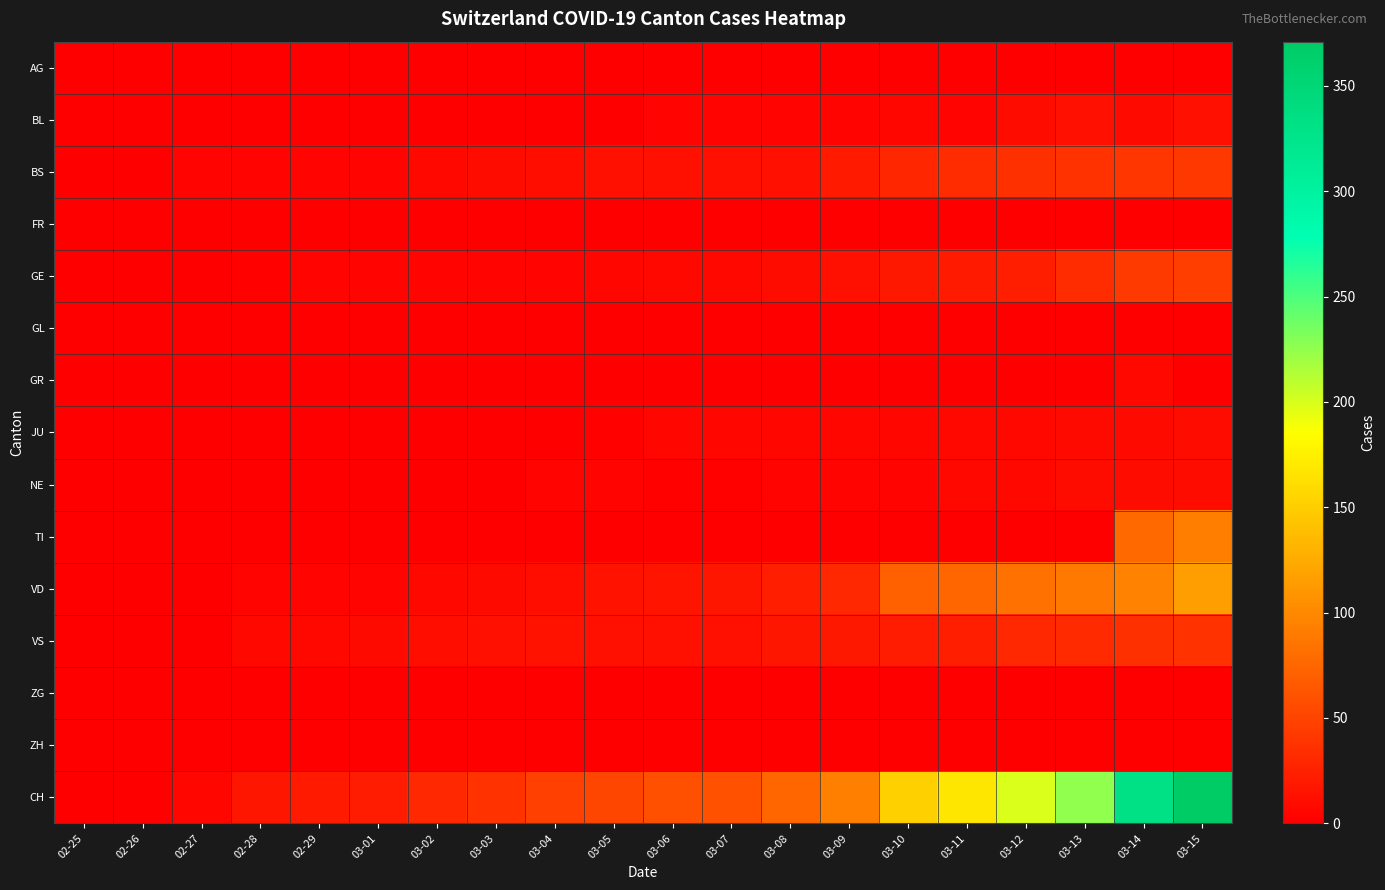

Reading left to right, extract all data points from this chart.

AG: 02-25=0	02-26=0	02-27=0	02-28=0	02-29=0	03-01=0	03-02=0	03-03=0	03-04=0	03-05=0	03-06=0	03-07=0	03-08=0	03-09=0	03-10=0	03-11=0	03-12=1	03-13=0	03-14=0	03-15=0
BL: 02-25=0	02-26=0	02-27=0	02-28=0	02-29=1	03-01=1	03-02=1	03-03=1	03-04=1	03-05=1	03-06=4	03-07=4	03-08=4	03-09=4	03-10=5	03-11=3	03-12=9	03-13=12	03-14=8	03-15=12
BS: 02-25=0	02-26=0	02-27=3	02-28=3	02-29=4	03-01=4	03-02=7	03-03=9	03-04=11	03-05=12	03-06=12	03-07=12	03-08=13	03-09=19	03-10=28	03-11=33	03-12=36	03-13=37	03-14=40	03-15=42
FR: 02-25=0	02-26=0	02-27=0	02-28=0	02-29=0	03-01=0	03-02=0	03-03=0	03-04=0	03-05=0	03-06=0	03-07=0	03-08=0	03-09=0	03-10=0	03-11=0	03-12=0	03-13=0	03-14=0	03-15=0
GE: 02-25=0	02-26=1	02-27=1	02-28=2	02-29=3	03-01=3	03-02=3	03-03=4	03-04=4	03-05=5	03-06=7	03-07=7	03-08=9	03-09=13	03-10=18	03-11=20	03-12=23	03-13=33	03-14=43	03-15=46
GL: 02-25=0	02-26=0	02-27=0	02-28=0	02-29=0	03-01=0	03-02=0	03-03=0	03-04=0	03-05=0	03-06=0	03-07=0	03-08=0	03-09=0	03-10=0	03-11=0	03-12=0	03-13=0	03-14=0	03-15=0
GR: 02-25=0	02-26=0	02-27=0	02-28=0	02-29=0	03-01=0	03-02=0	03-03=0	03-04=0	03-05=0	03-06=0	03-07=0	03-08=0	03-09=0	03-10=0	03-11=0	03-12=0	03-13=0	03-14=6	03-15=0
JU: 02-25=0	02-26=0	02-27=1	02-28=1	02-29=1	03-01=1	03-02=1	03-03=1	03-04=1	03-05=2	03-06=5	03-07=5	03-08=5	03-09=5	03-10=5	03-11=6	03-12=6	03-13=8	03-14=8	03-15=9
NE: 02-25=0	02-26=0	02-27=0	02-28=0	02-29=0	03-01=0	03-02=1	03-03=1	03-04=4	03-05=4	03-06=2	03-07=2	03-08=3	03-09=4	03-10=4	03-11=6	03-12=6	03-13=9	03-14=10	03-15=9
TI: 02-25=0	02-26=0	02-27=0	02-28=0	02-29=0	03-01=0	03-02=0	03-03=0	03-04=0	03-05=0	03-06=0	03-07=0	03-08=0	03-09=0	03-10=0	03-11=0	03-12=0	03-13=0	03-14=77	03-15=92
VD: 02-25=0	02-26=0	02-27=0	02-28=4	02-29=4	03-01=4	03-02=6	03-03=8	03-04=11	03-05=14	03-06=15	03-07=16	03-08=22	03-09=29	03-10=70	03-11=74	03-12=83	03-13=88	03-14=97	03-15=115
VS: 02-25=0	02-26=0	02-27=0	02-28=7	02-29=7	03-01=8	03-02=11	03-03=13	03-04=14	03-05=12	03-06=13	03-07=13	03-08=17	03-09=18	03-10=21	03-11=22	03-12=29	03-13=31	03-14=35	03-15=37
ZG: 02-25=0	02-26=0	02-27=0	02-28=0	02-29=0	03-01=0	03-02=0	03-03=0	03-04=0	03-05=0	03-06=0	03-07=0	03-08=0	03-09=0	03-10=0	03-11=0	03-12=0	03-13=0	03-14=0	03-15=0
ZH: 02-25=0	02-26=0	02-27=0	02-28=0	02-29=0	03-01=0	03-02=0	03-03=0	03-04=0	03-05=0	03-06=0	03-07=0	03-08=0	03-09=0	03-10=0	03-11=0	03-12=0	03-13=0	03-14=0	03-15=0
CH: 02-25=0	02-26=1	02-27=5	02-28=17	02-29=20	03-01=21	03-02=30	03-03=37	03-04=47	03-05=51	03-06=59	03-07=60	03-08=74	03-09=93	03-10=152	03-11=167	03-12=199	03-13=226	03-14=332	03-15=371